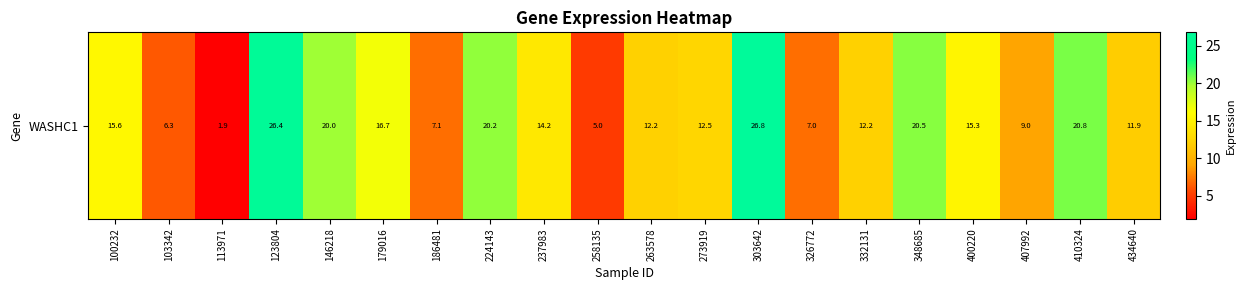

Reading left to right, extract all data points from this chart.

15.6	6.3	1.9	26.4	20.0	16.7	7.1	20.2	14.2	5.0	12.2	12.5	26.8	7.0	12.2	20.5	15.3	9.0	20.8	11.9